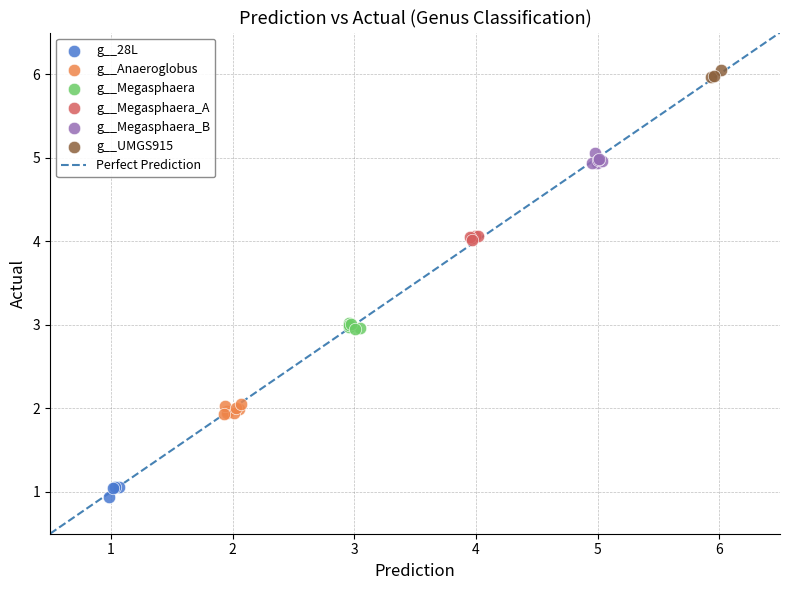

Which series reaches the maximum Y coordinate?

g__UMGS915